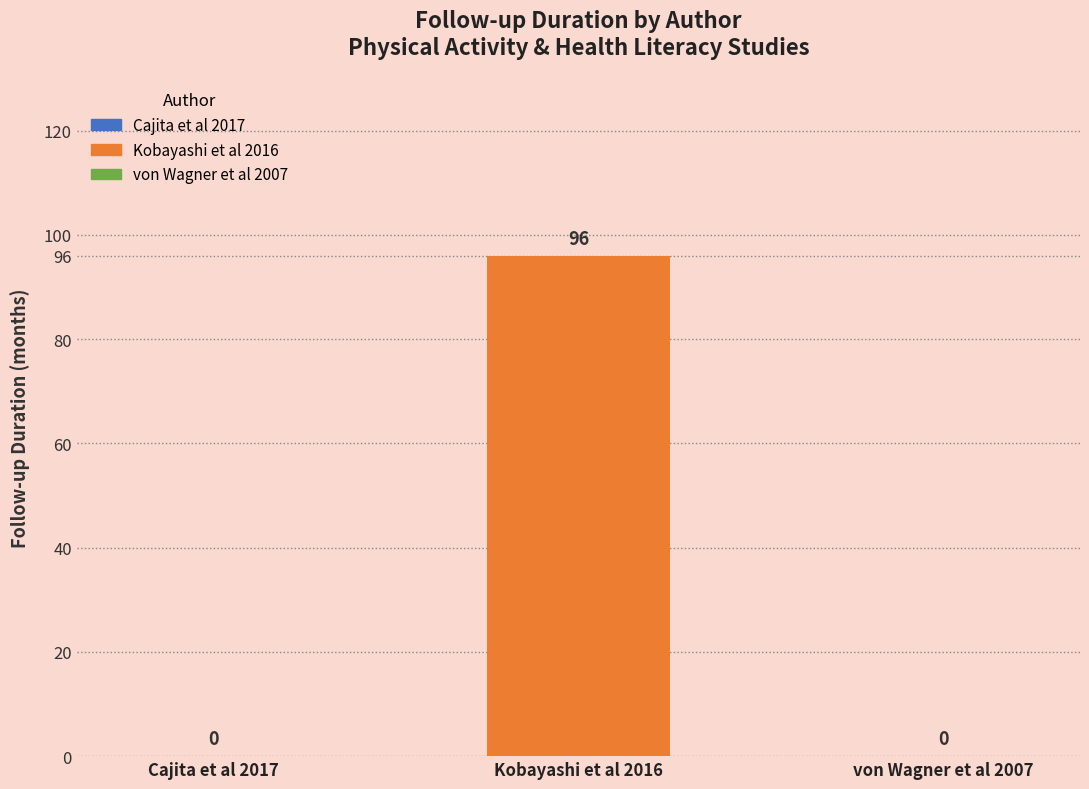

What is the sum of all values?

96